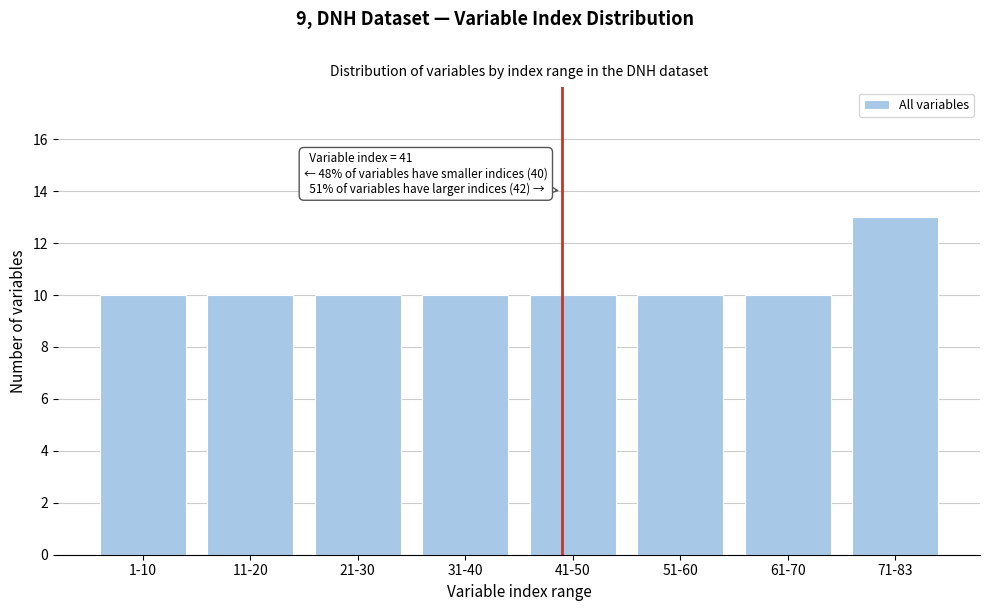

Reading left to right, what are all the values shown in this chart?

1-10=10	11-20=10	21-30=10	31-40=10	41-50=10	51-60=10	61-70=10	71-83=13